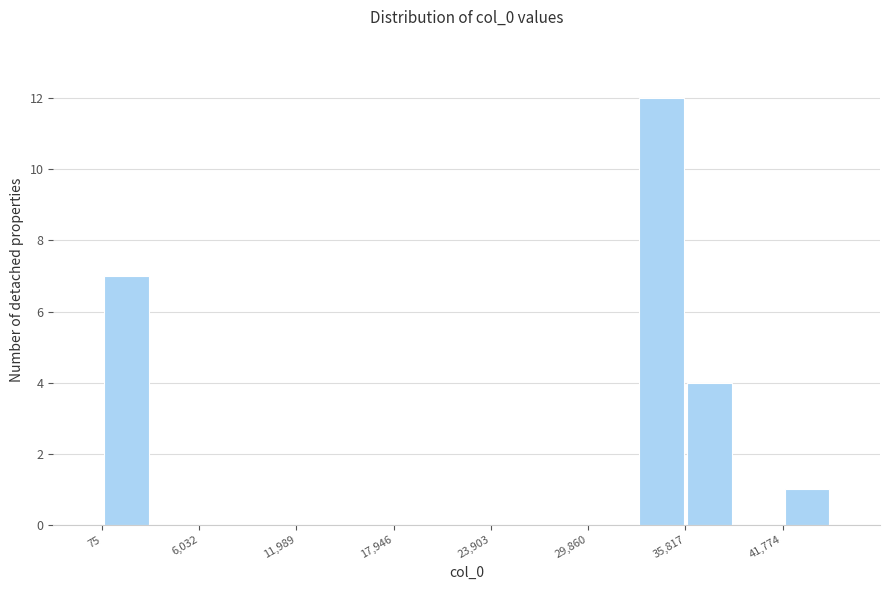

Around what value on the x-axis is the tallest bar? Give the approximate position of its centre, as read against the axis.

34000